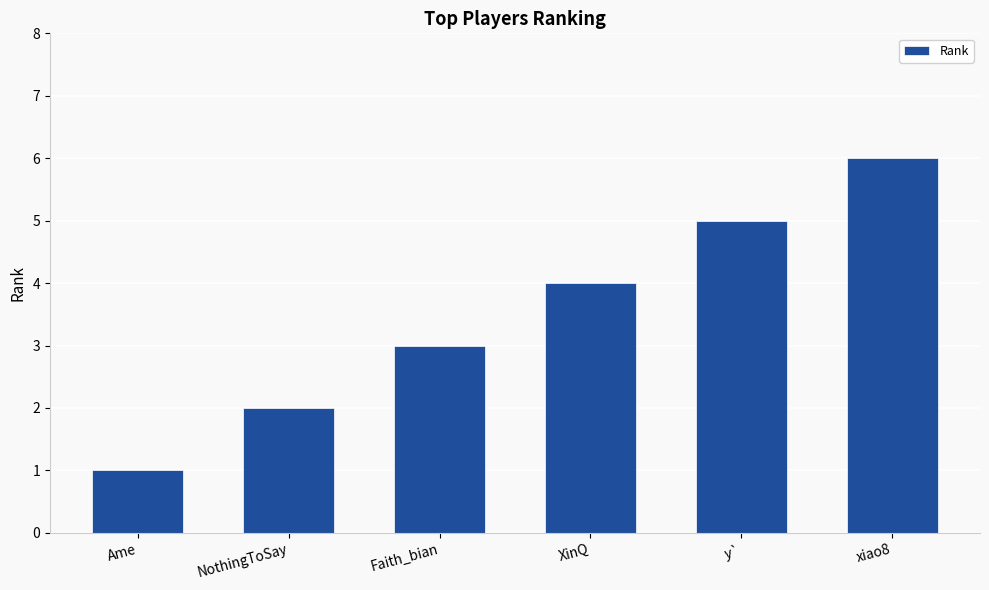

Is it true that the value at xiao8 is 4?

False